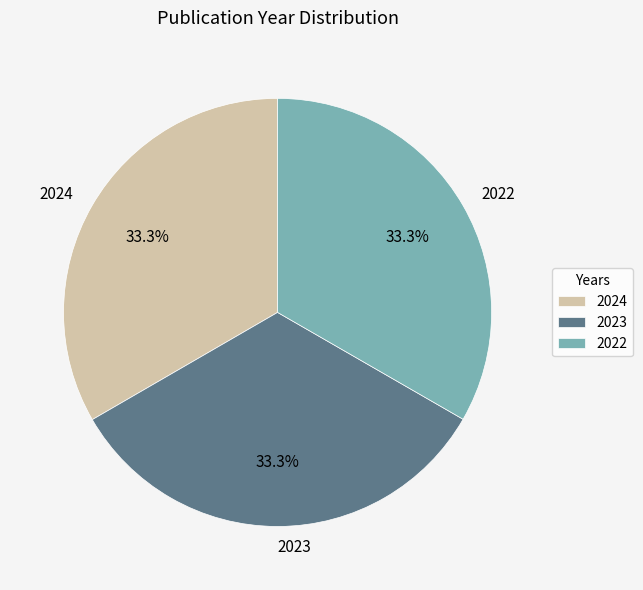

Is there any slice that represents more than half of the pie?

No